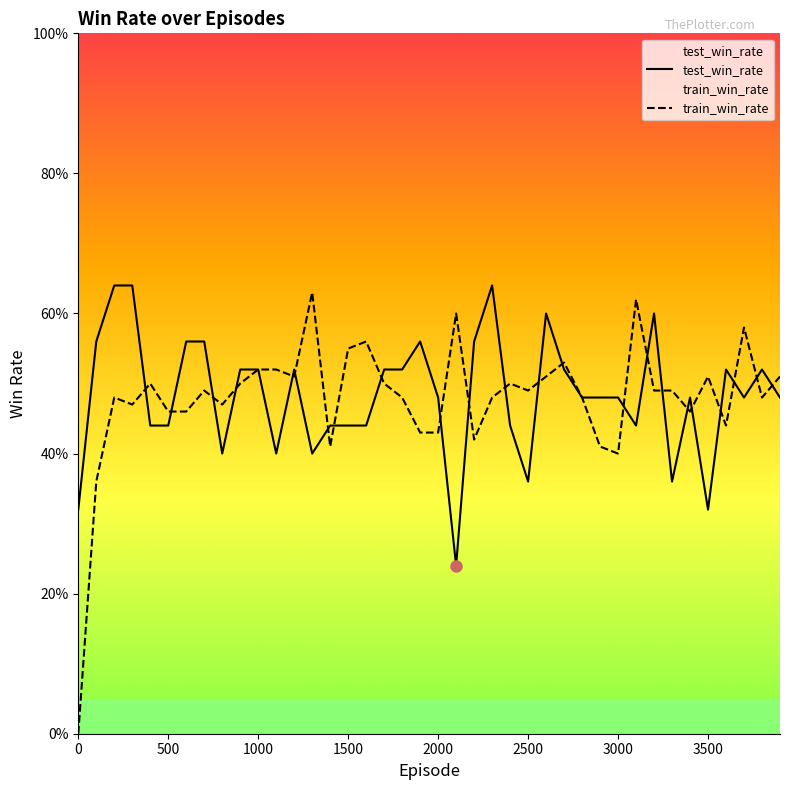

What is the spread (max minus min) of values at 700?

0.1